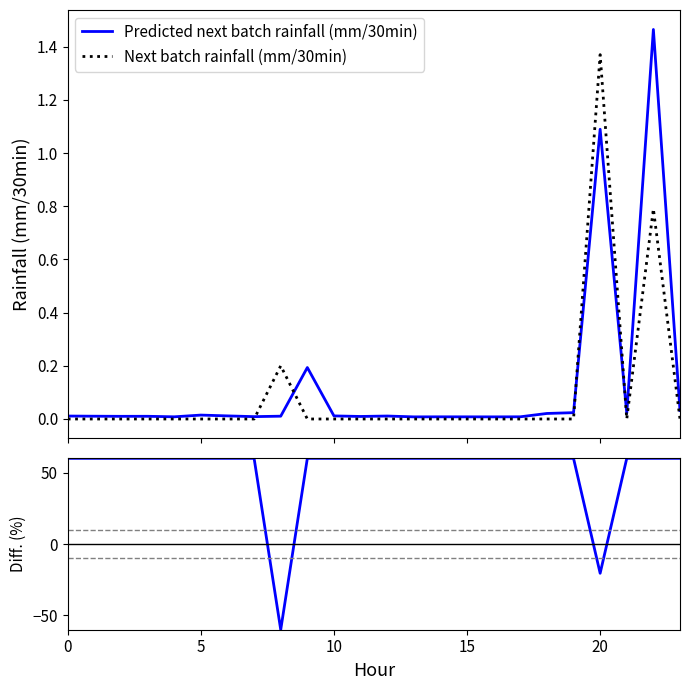

True or false: Diff. (%) has a value of 60.0 at 9.

True